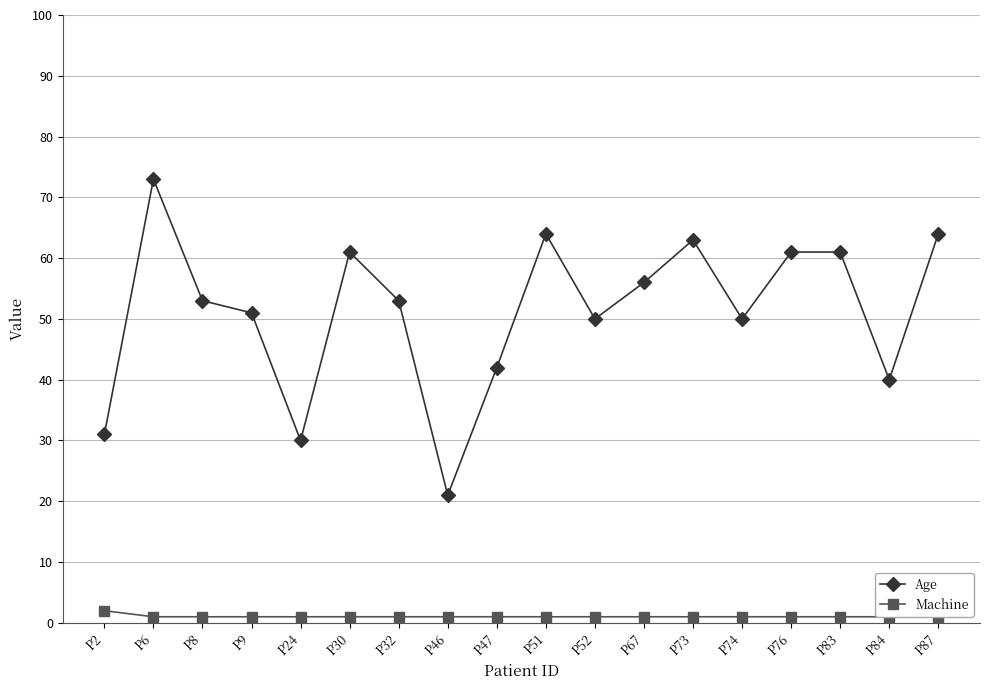

Rank the series by their maximum value, from lowest to highest.

Machine, Age